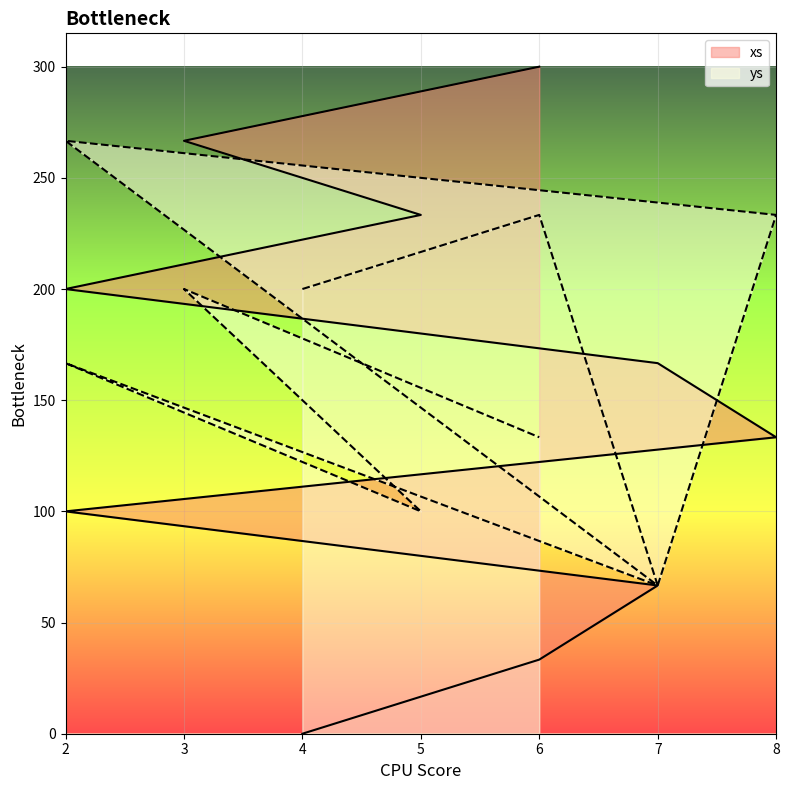

At which label does ys reach its peak?

2